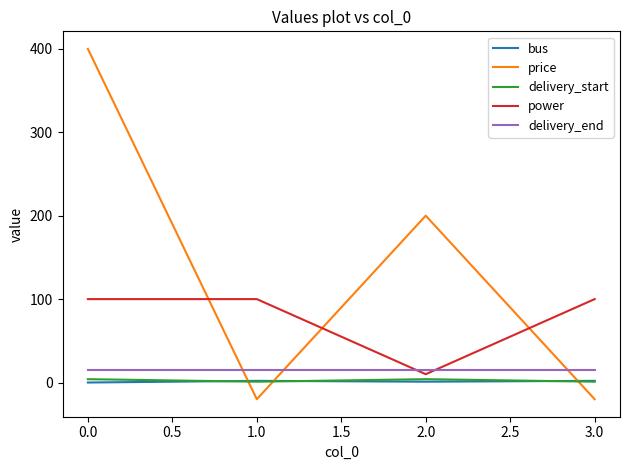

How many bus values are between 1 and 2?

3